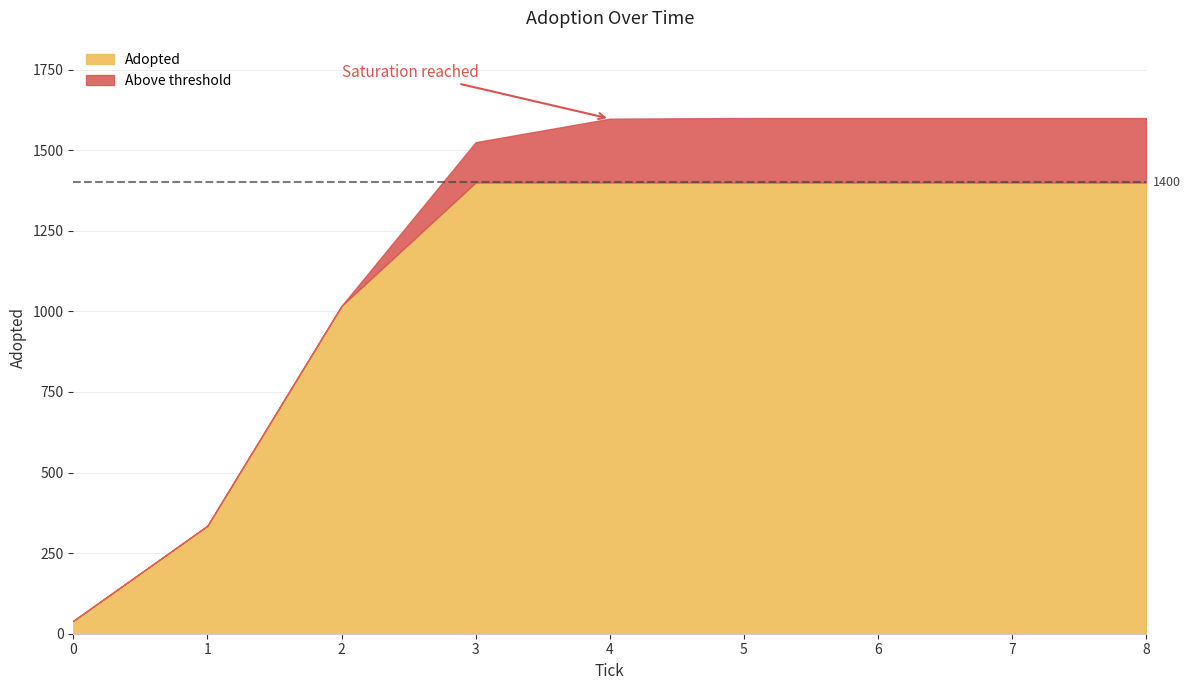

Reading left to right, extract all data points from this chart.

40	335	1017	1525	1598	1600	1600	1600	1600